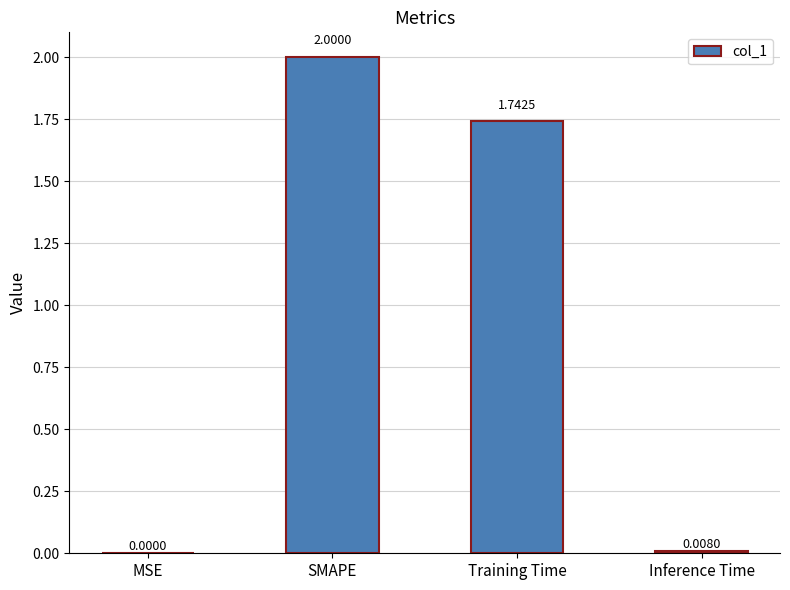

What is the change in value from Training Time to Inference Time?

-1.7